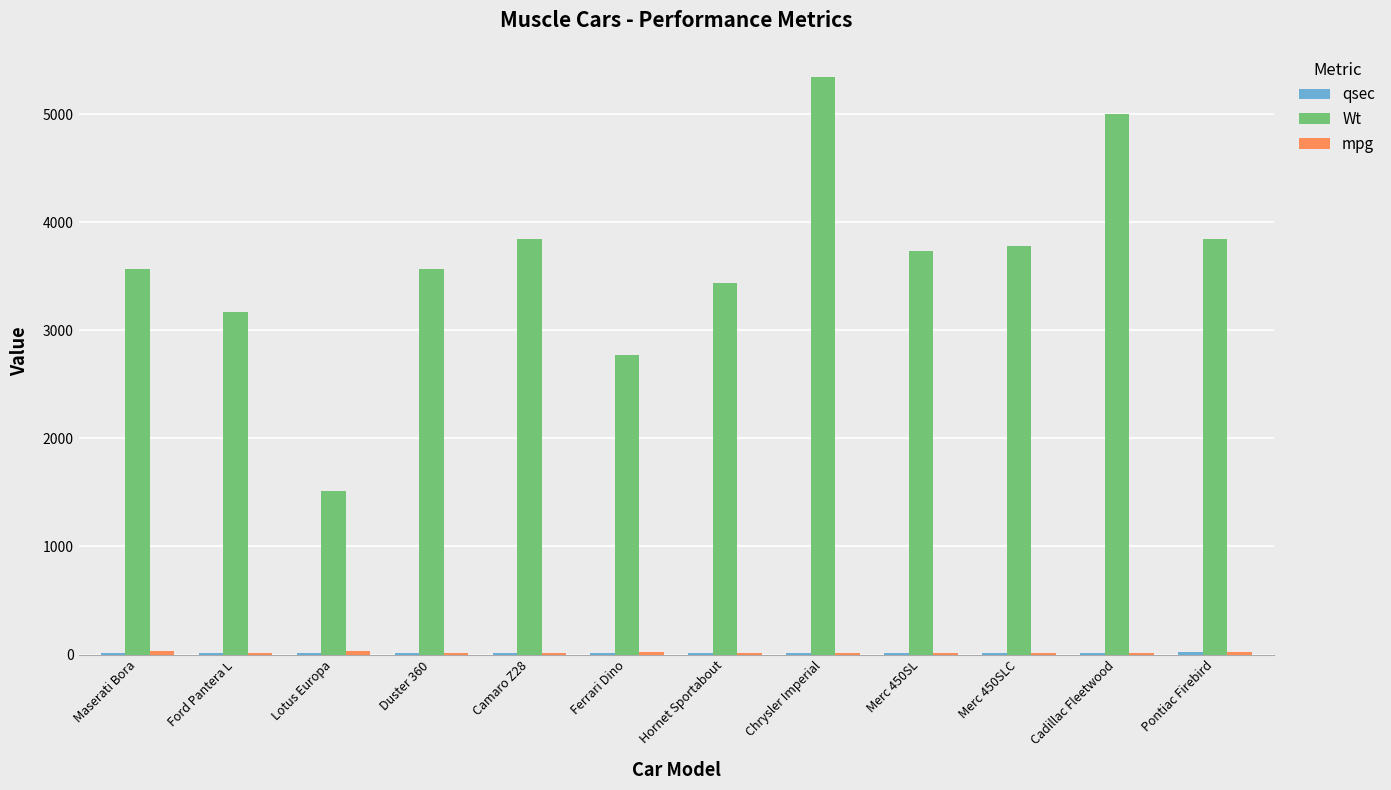

Are the bars horizontal?

No